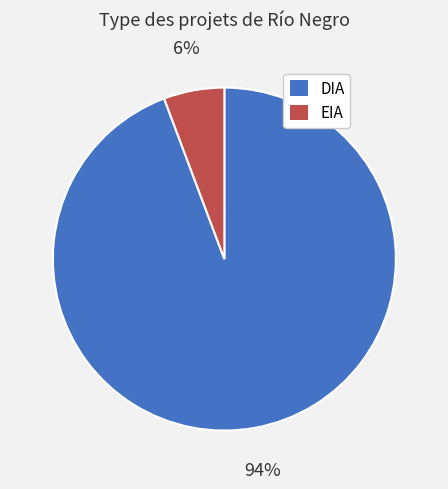

Is it true that DIA is 99% of the pie?

False